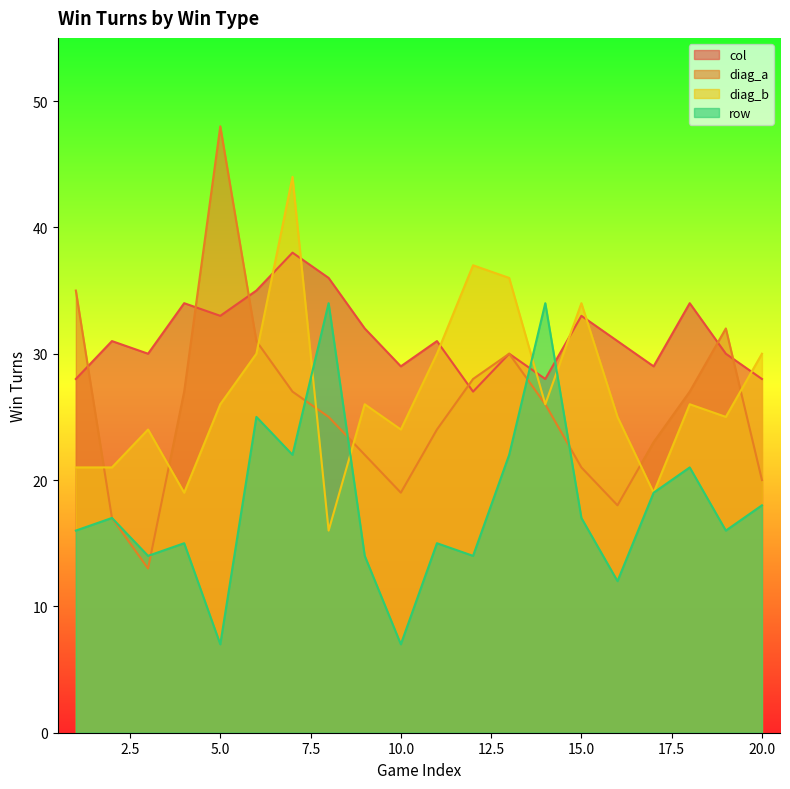

Reading left to right, transcribe all the data shown in this chart.

col: 1=28	2=31	3=30	4=34	5=33	6=35	7=38	8=36	9=32	10=29	11=31	12=27	13=30	14=28	15=33	16=31	17=29	18=34	19=30	20=28
diag_a: 1=35	2=17	3=13	4=27	5=48	6=31	7=27	8=25	9=22	10=19	11=24	12=28	13=30	14=26	15=21	16=18	17=23	18=27	19=32	20=20
diag_b: 1=21	2=21	3=24	4=19	5=26	6=30	7=44	8=16	9=26	10=24	11=30	12=37	13=36	14=26	15=34	16=25	17=19	18=26	19=25	20=30
row: 1=16	2=17	3=14	4=15	5=7	6=25	7=22	8=34	9=14	10=7	11=15	12=14	13=22	14=34	15=17	16=12	17=19	18=21	19=16	20=18